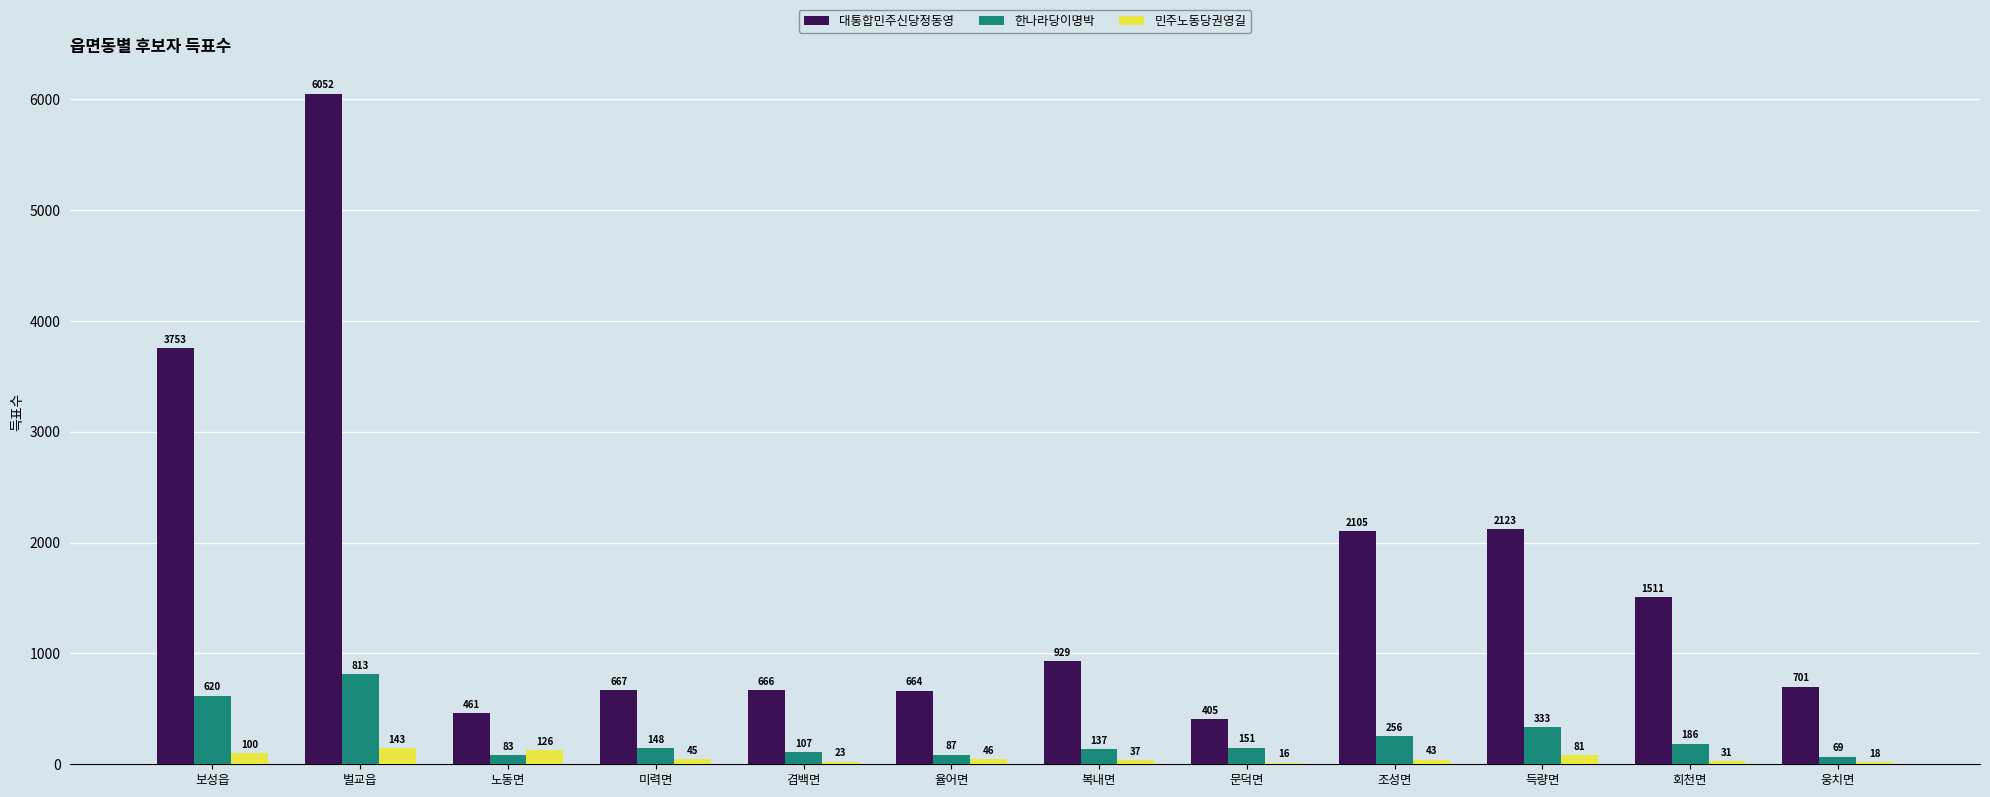

Which series has the largest range (max minus min)?

대통합민주신당정동영